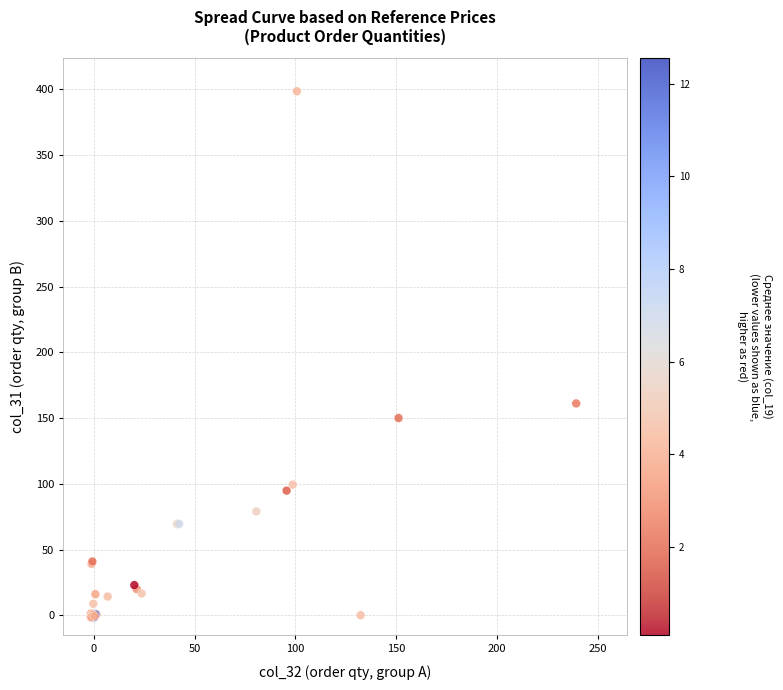

What Y value in the scatter plot is closest to 198?

161.2